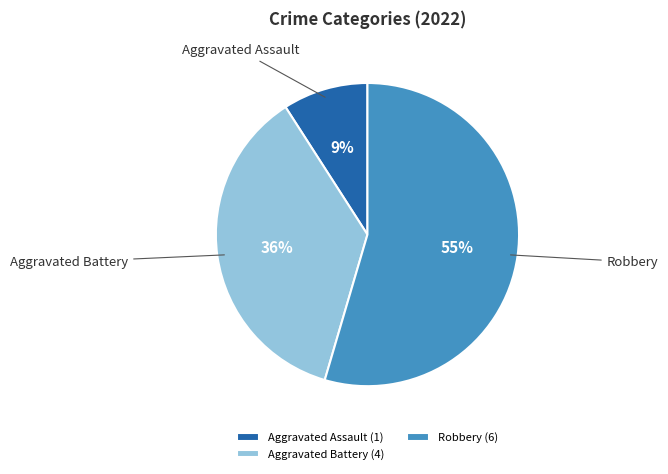

To the nearest percent, what is the combined percentage of Aggravated Assault and Robbery?

64%